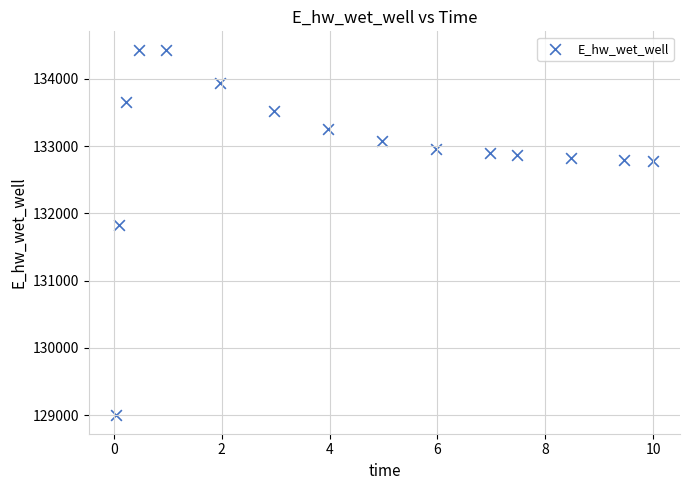

What is the range of Y values (max minus min)?

5434.9